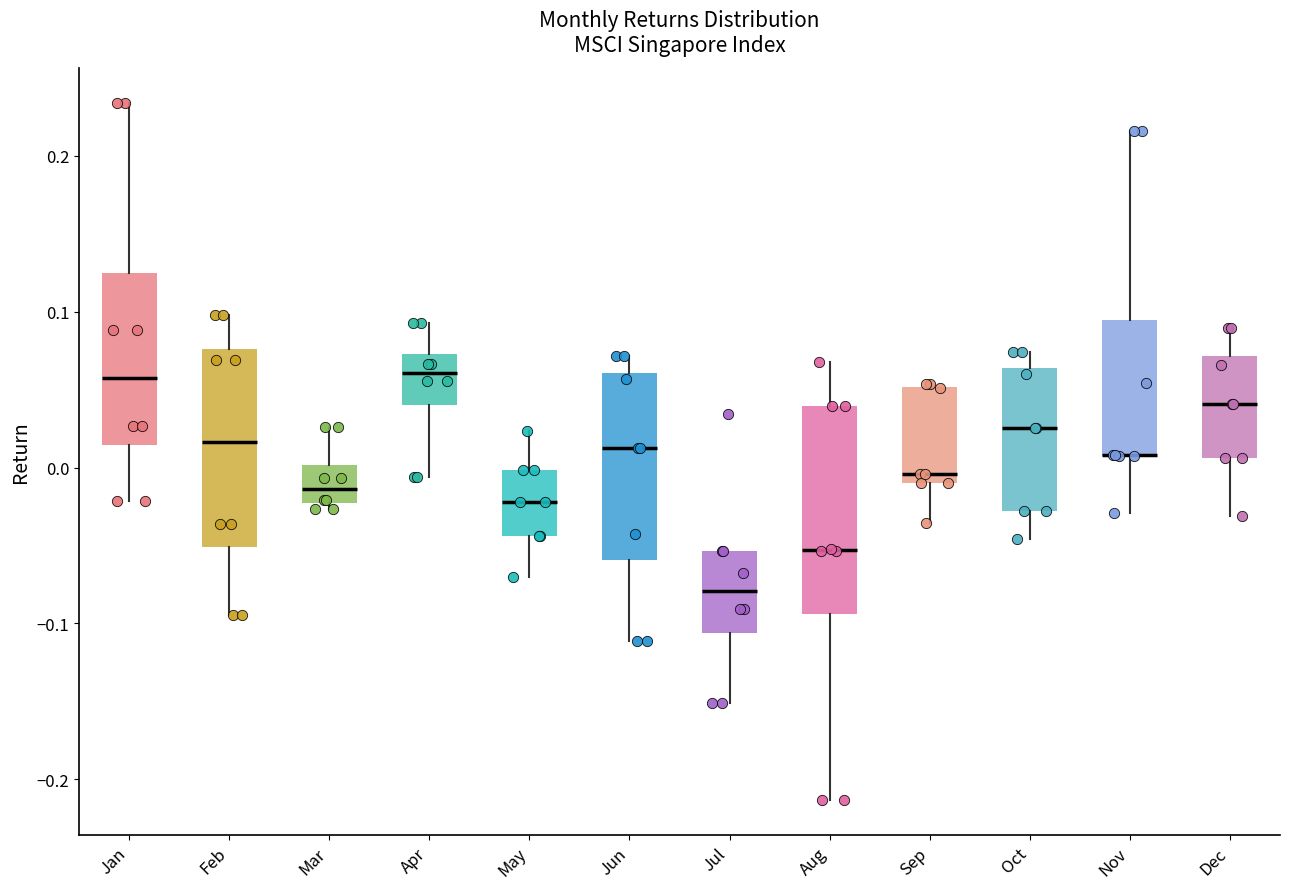

Where is the lower edge of the box for Jan on the y-axis? The values are not printed on the chart, so give them approximately, as read against the axis.

0.01